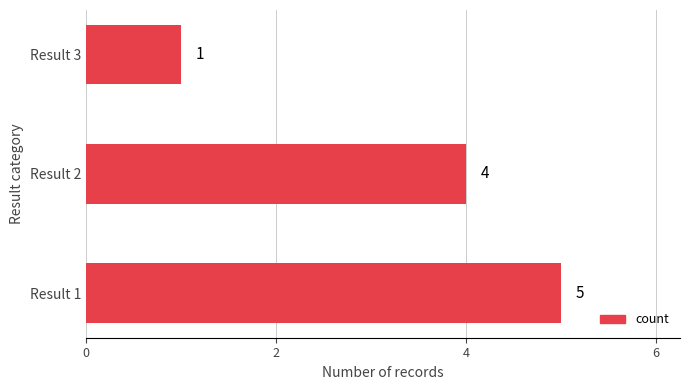

Which label corresponds to the largest value in the chart?

Result 1